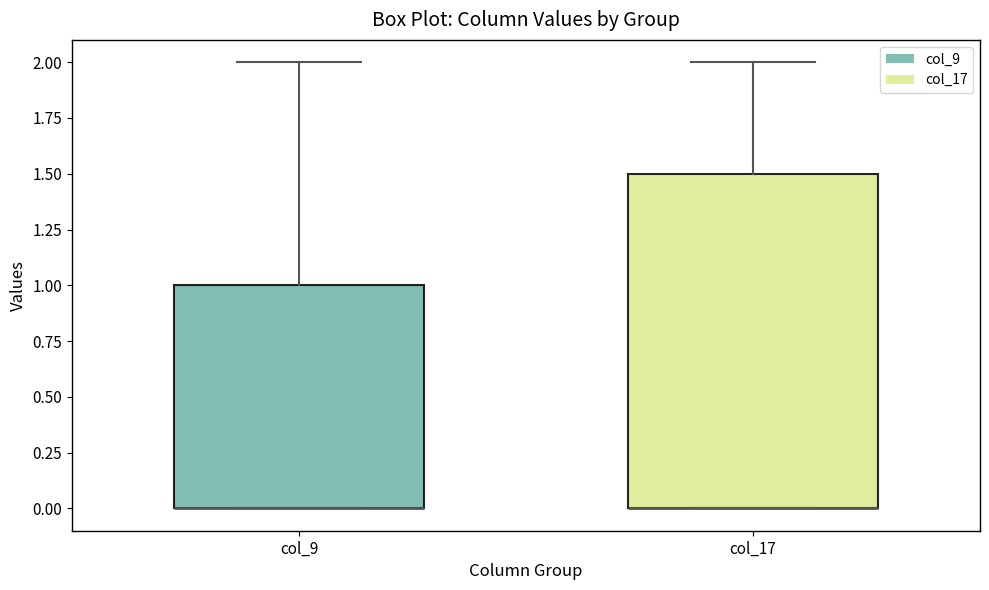

Reading left to right, transcribe this box plot: for each box, give where its median line is, the range the box spans, and where its two whiskers end, as read against the y-axis. The values are not printed on the chart, so give them approximately, as read against the axis.

col_9: median 0.0 (drawn on the box's lower edge), box 0.0 to 1.0, whiskers 0.0 to 2.0
col_17: median 0.0 (drawn on the box's lower edge), box 0.0 to 1.5, whiskers 0.0 to 2.0